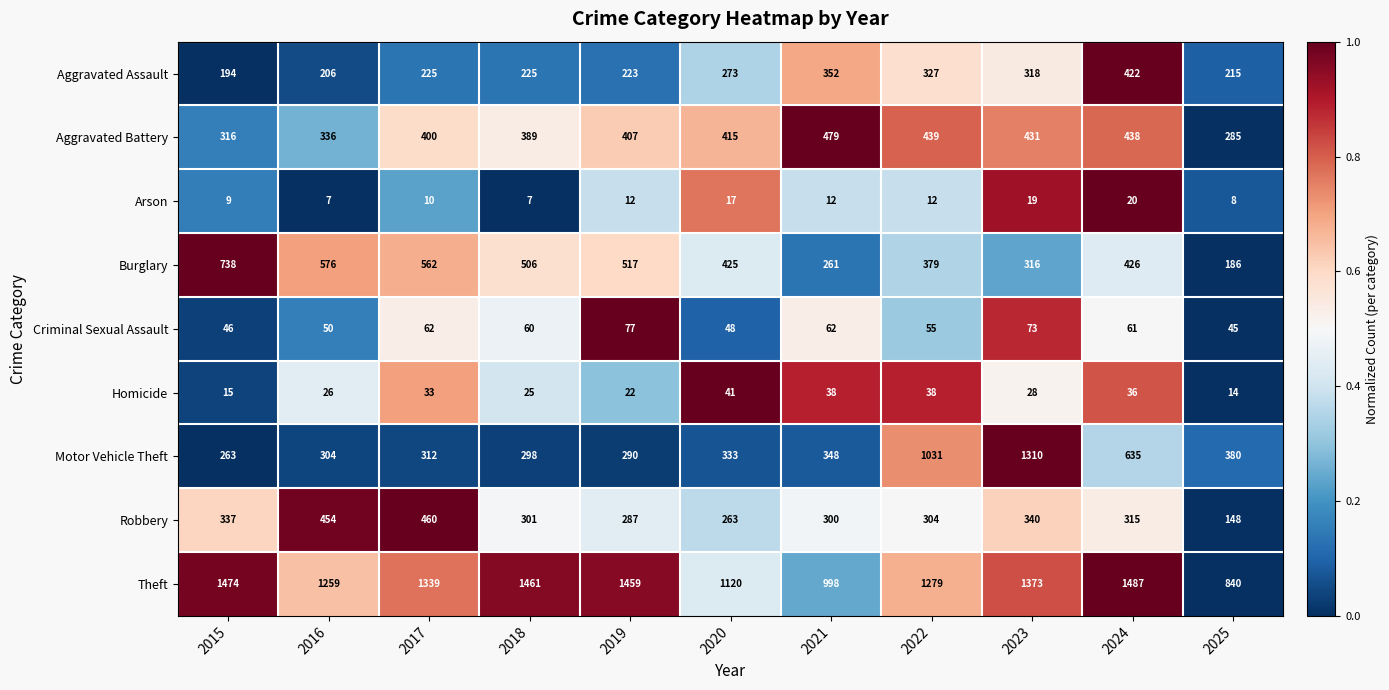

The Burglary series shows 425 at 2020. True or false?

True